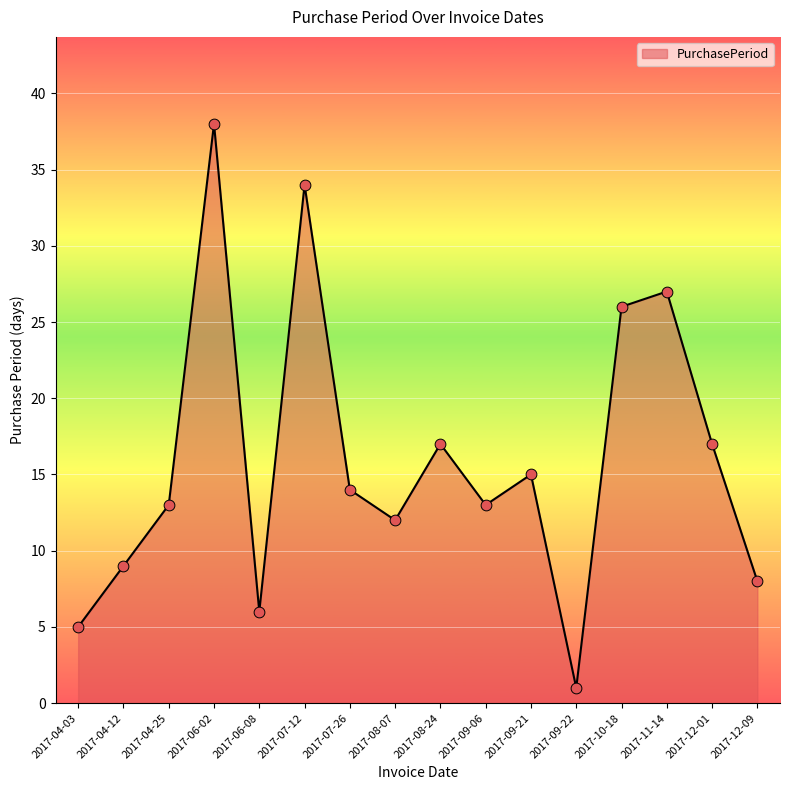

What is the change in value from 2017-06-02 to 2017-12-09?

-30